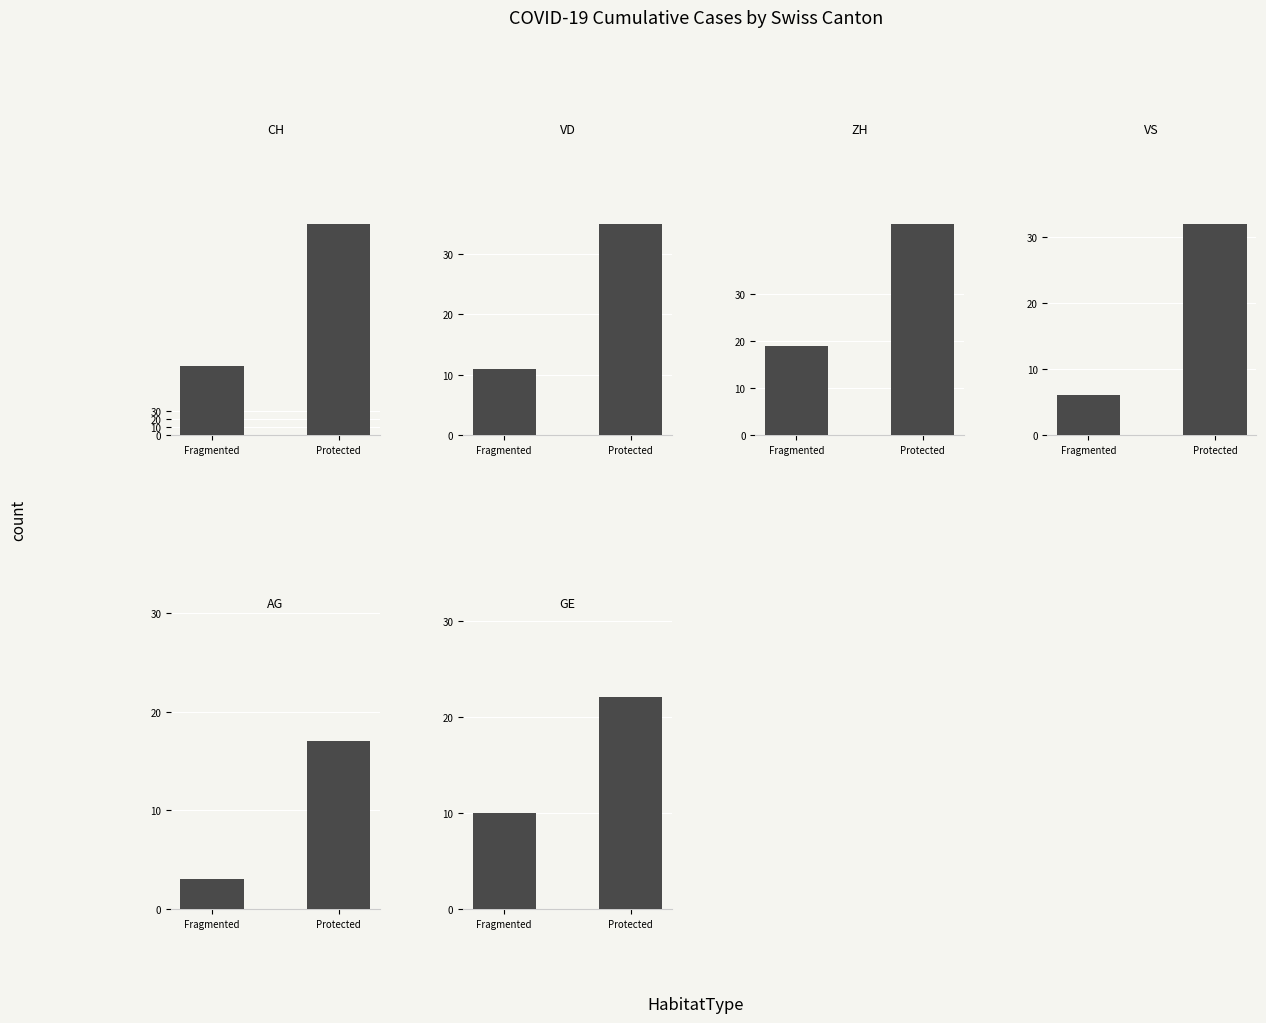

What is the difference between the GE values at Fragmented and Protected?

12